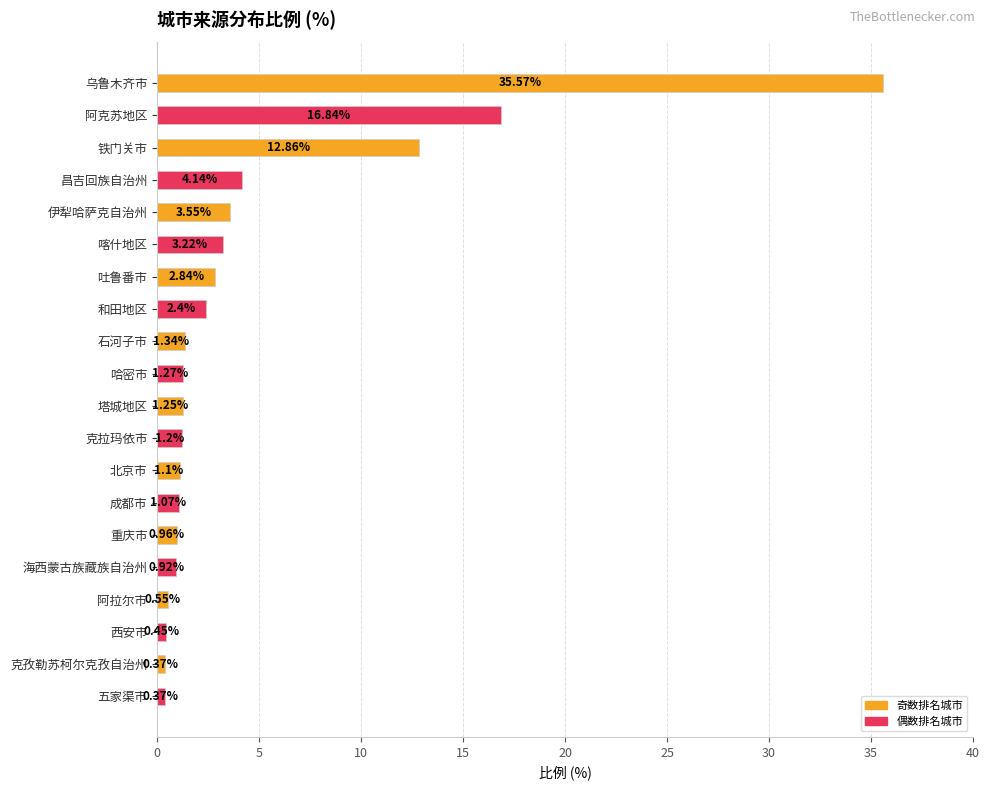

What is the label of the 1st bar from the top?

乌鲁木齐市